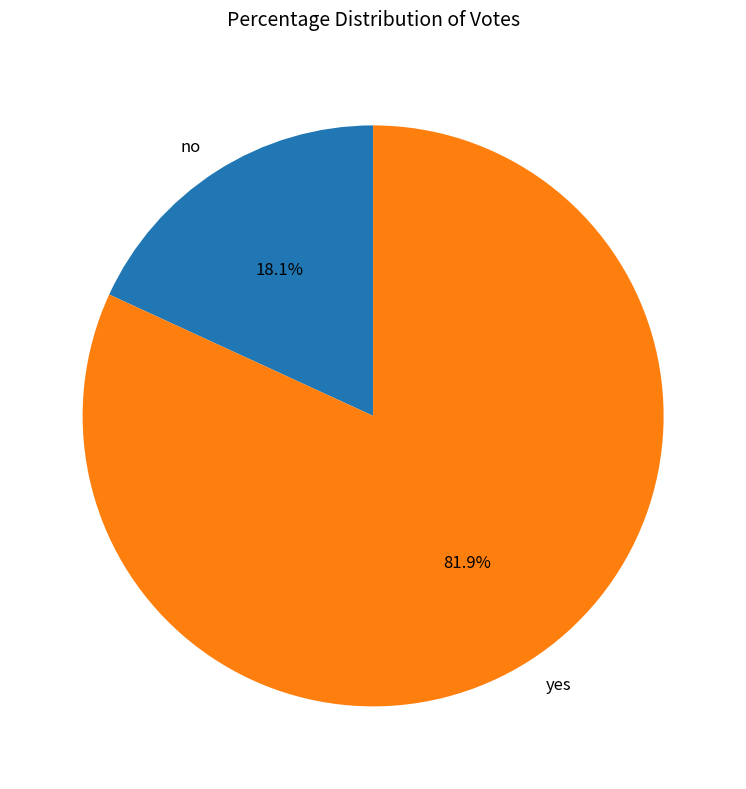

To the nearest percent, what is the difference between the largest and smallest slice percentages?

64%